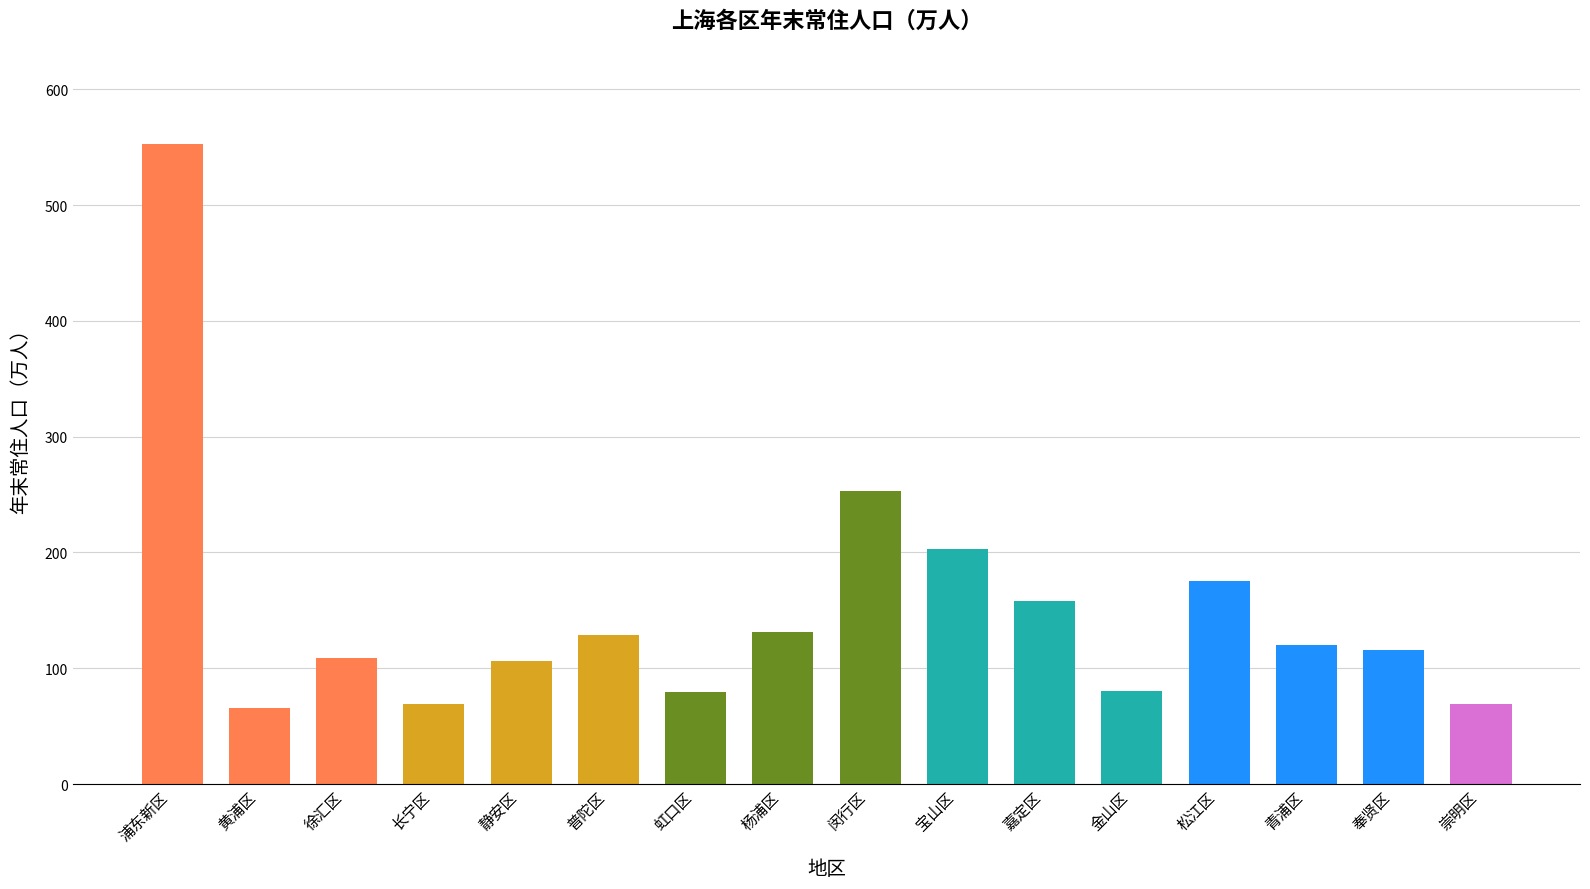

What value does the data have at 崇明区?

69.5